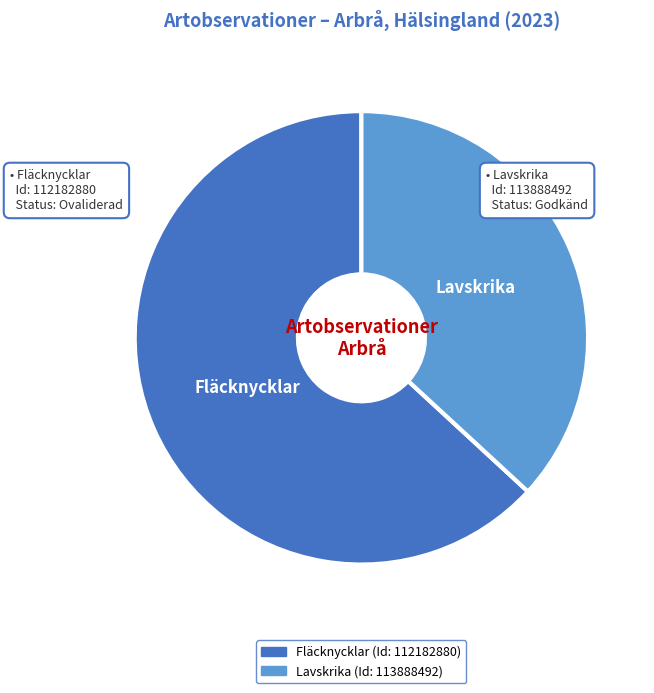

The Lavskrika slice represents 46% of the pie. True or false?

False